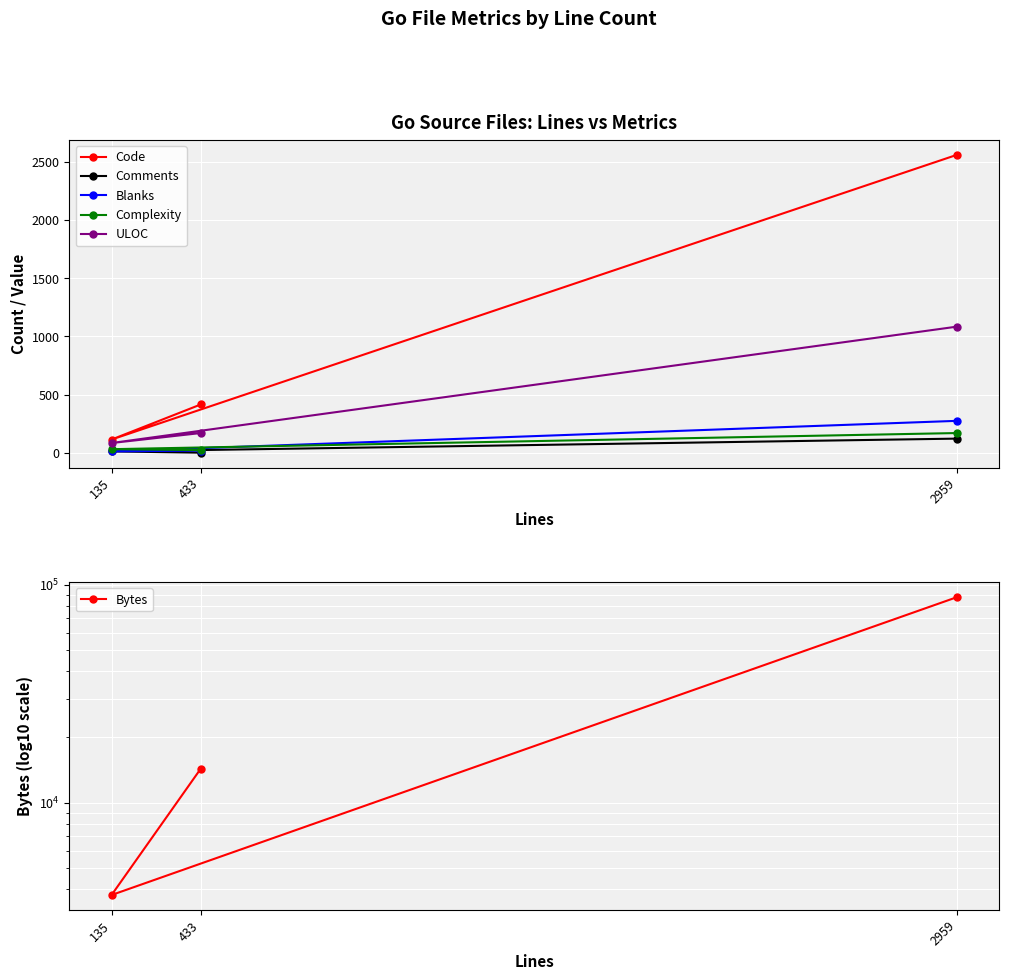

Reading right to left, what are all the values shown in this chart?

Code: 2564	113	415
Comments: 121	11	0
Blanks: 274	11	18
Complexity: 169	30	22
ULOC: 1085	83	169
Bytes: 87699	3765	14312